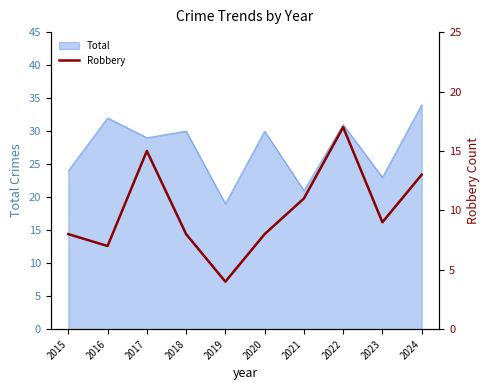

What is the highest value of the Total series?

34